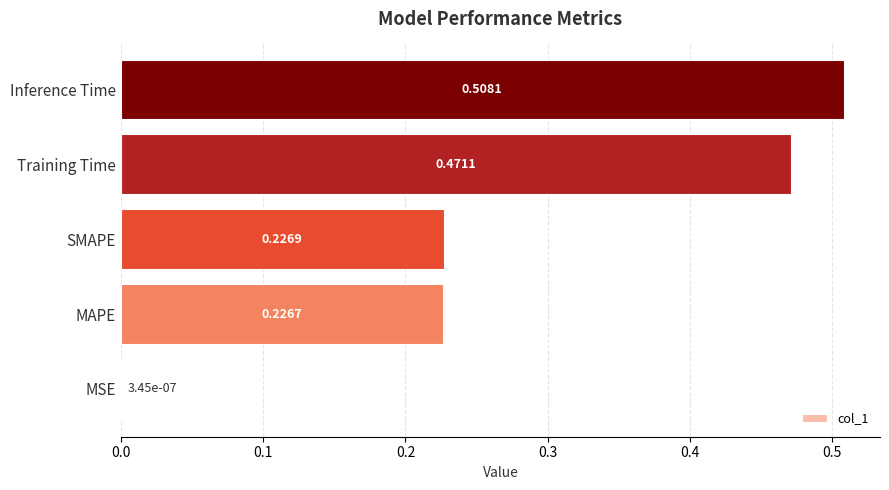

What is the sum of the values at MAPE and Training Time?

0.7